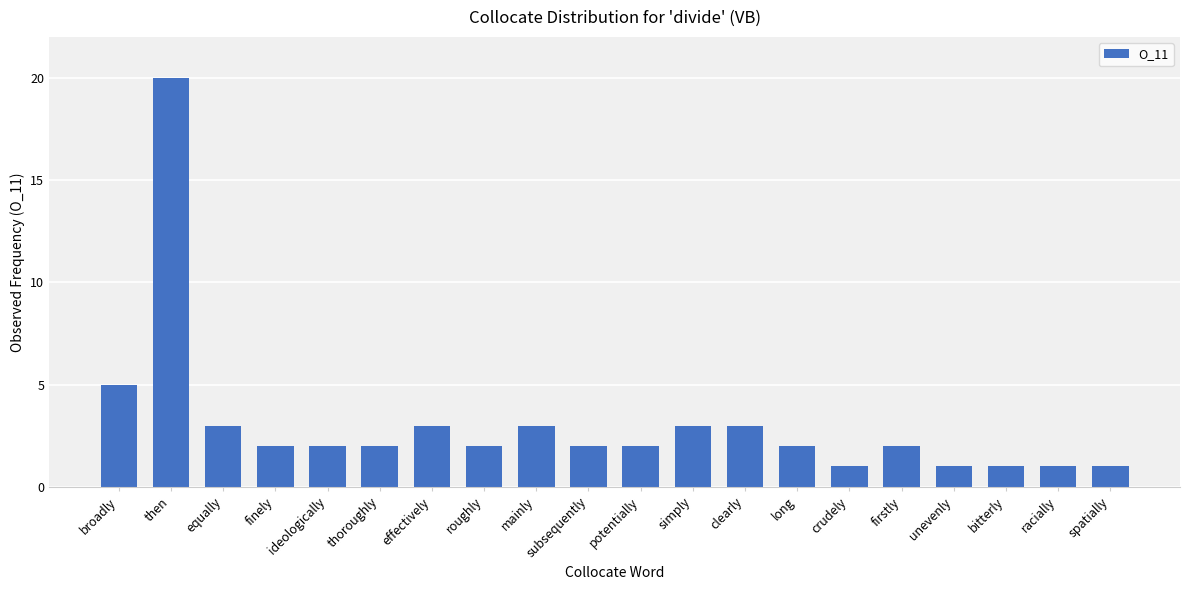

At which label is the value closest to 10?

broadly